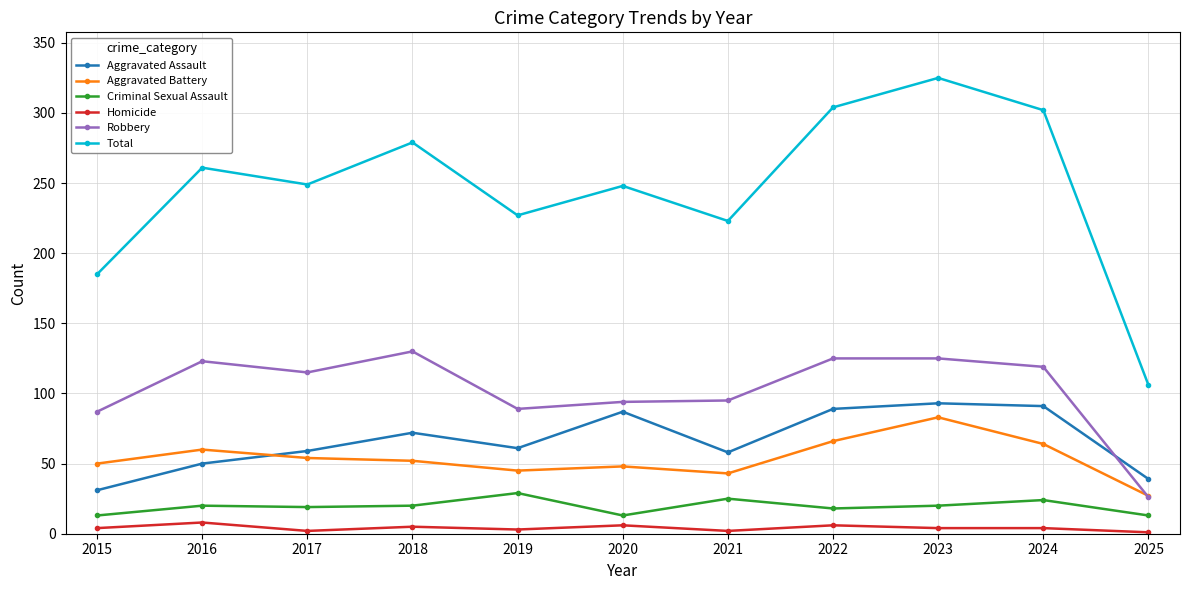

What value does the Aggravated Assault series have at 2018?

72